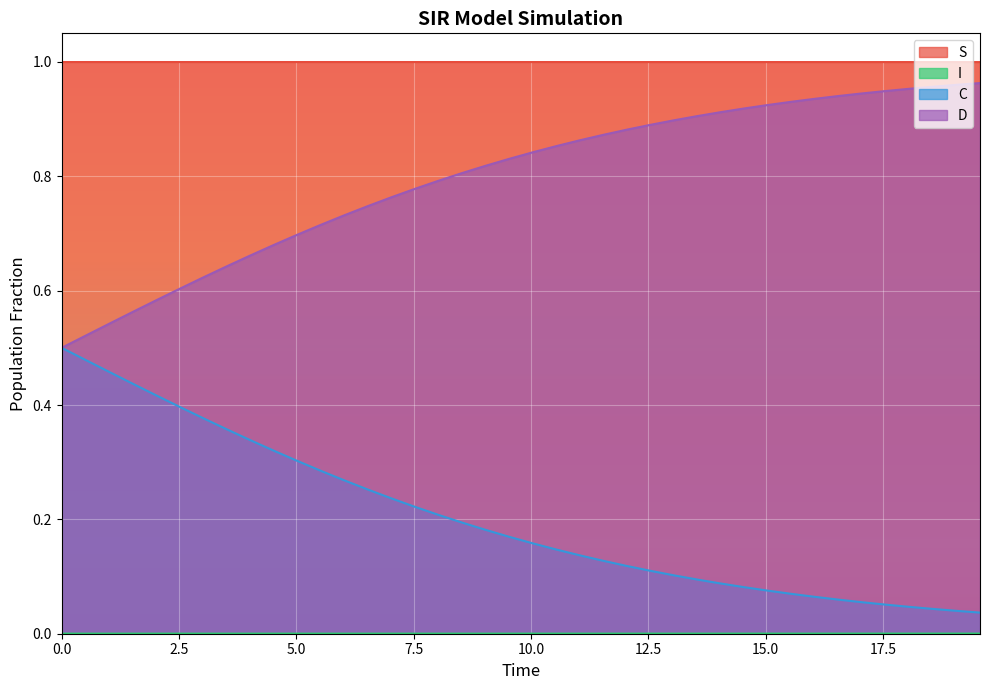

True or false: D and S intersect in this chart.

False